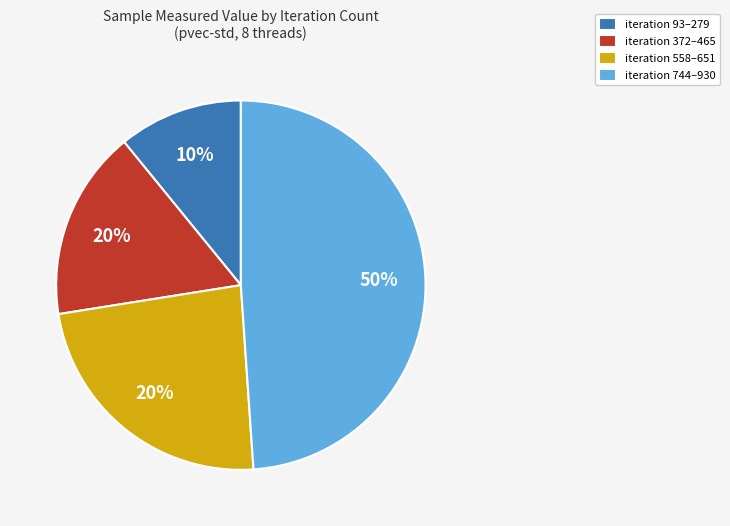

Is it true that 930 is 28% of the pie?

False